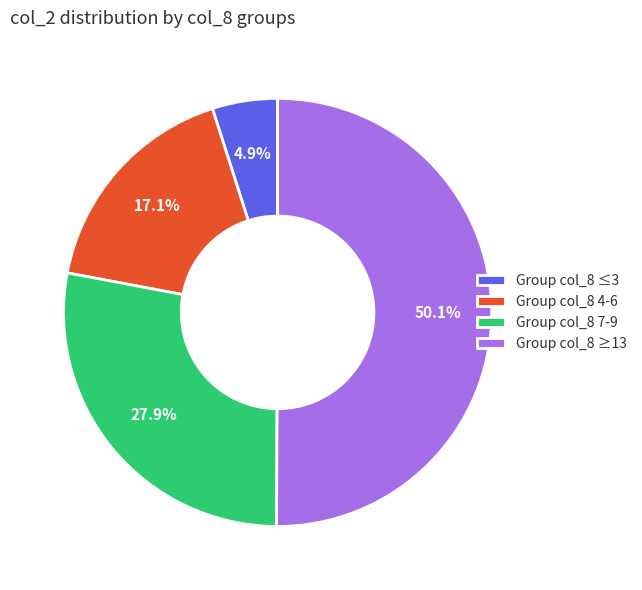

Which slice is the largest?

Group col_8 ≥13